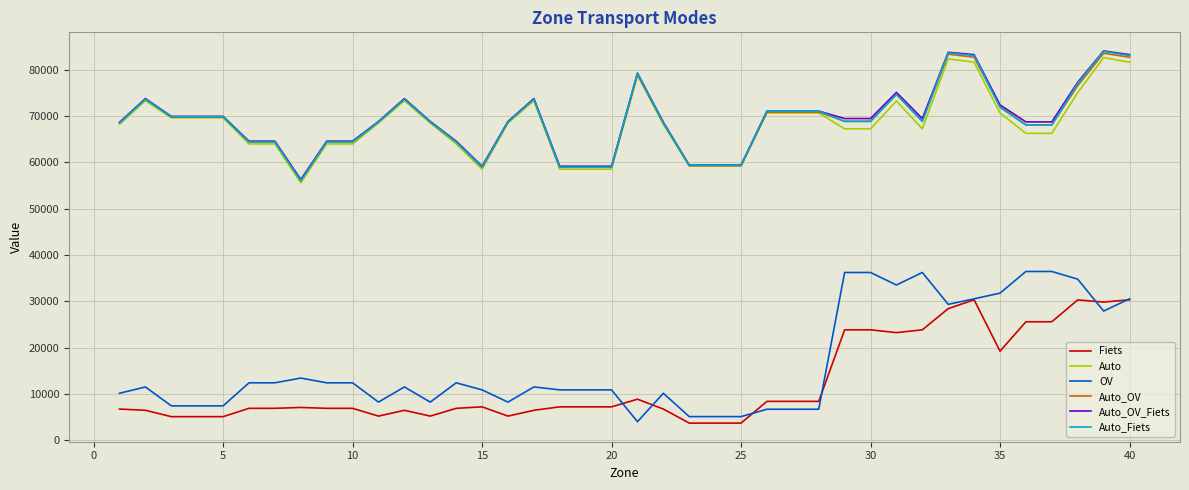

What is the minimum value for Auto?

55582